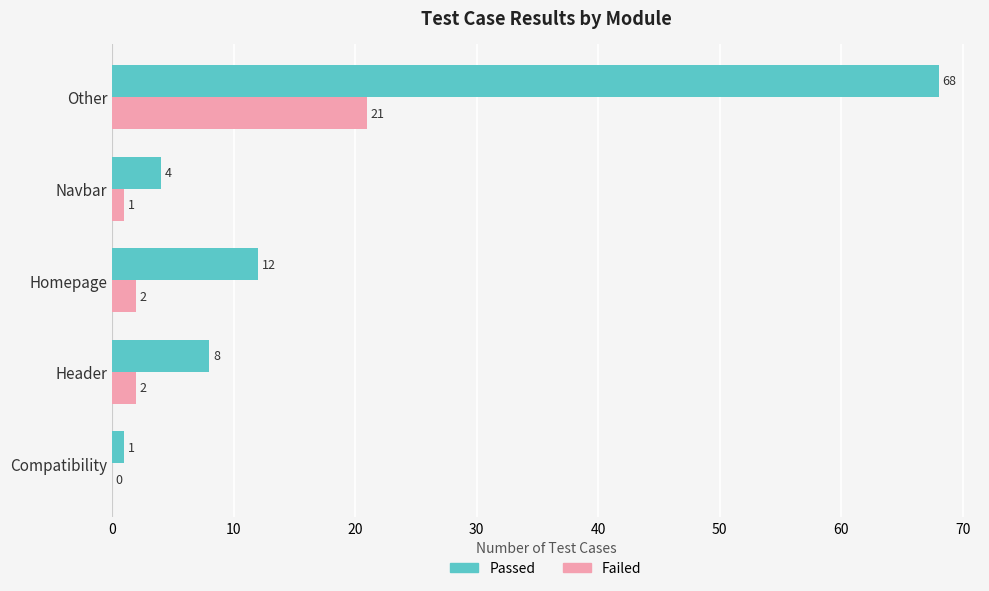

What is the sum of the Failed values at Other and Navbar?

22